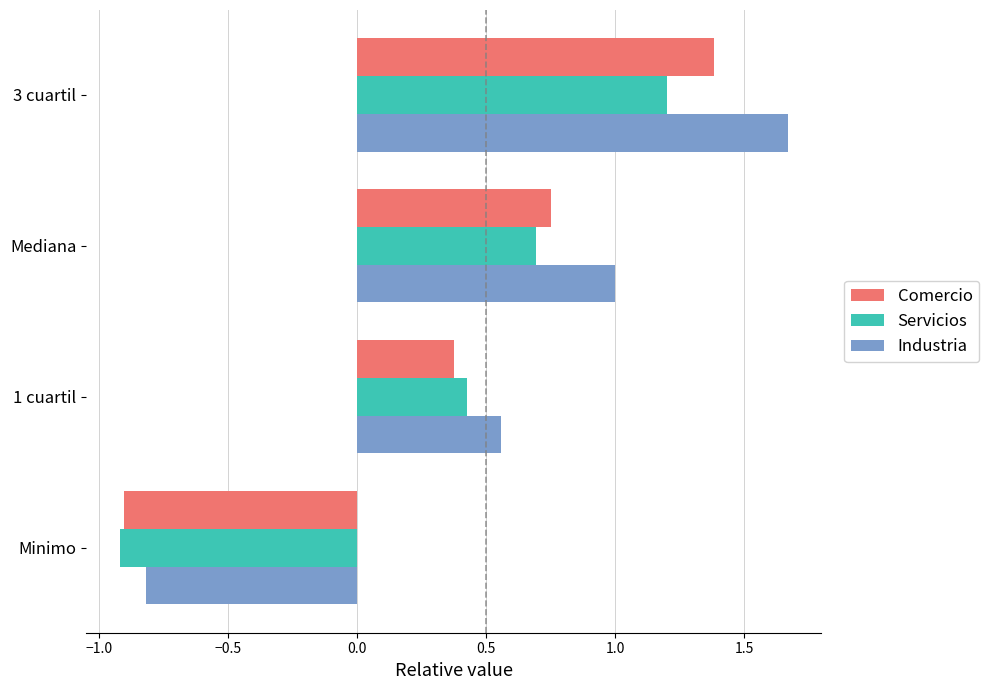

What is the difference between the maximum and minimum values in the Comercio series?

2.3